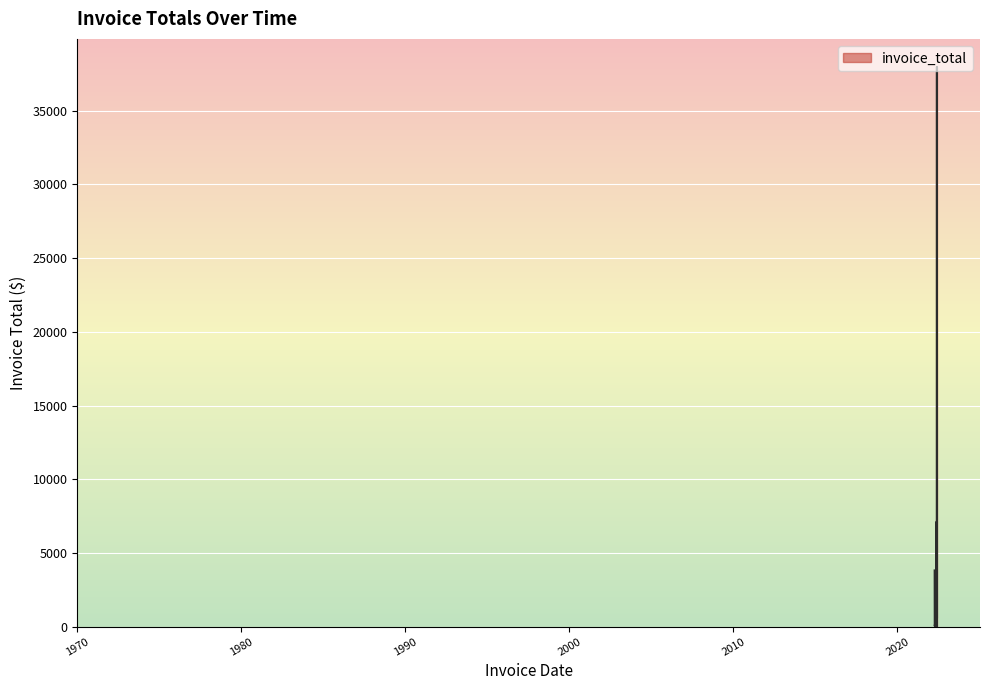

Reading left to right, extract all data points from this chart.

2022-04-08=3813.3	2022-04-10=40.2	2022-04-13=138.8	2022-04-16=144.7	2022-04-16=15.5	2022-04-16=42.8	2022-04-21=172.5	2022-04-24=95.0	2022-04-24=602.0	2022-04-24=42.7	2022-04-25=42.5	2022-04-26=662.0	2022-04-30=16.3	2022-05-01=6.0	2022-05-03=856.9	2022-05-03=9.9	2022-05-05=10.0	2022-05-06=104.0	2022-05-07=116.5	2022-05-10=6.0	2022-05-11=4901.3	2022-05-11=108.2	2022-05-13=9.9	2022-05-13=1750.0	2022-05-13=129.0	2022-05-14=10.0	2022-05-15=207.8	2022-05-16=109.5	2022-05-19=450.0	2022-05-20=63.4	2022-05-21=7125.3	2022-05-21=953.1	2022-05-23=220.0	2022-05-23=127.8	2022-05-25=1600.0	2022-05-25=565.1	2022-05-25=36.0	2022-05-26=61.5	2022-05-28=37966.2	2022-05-30=639.8